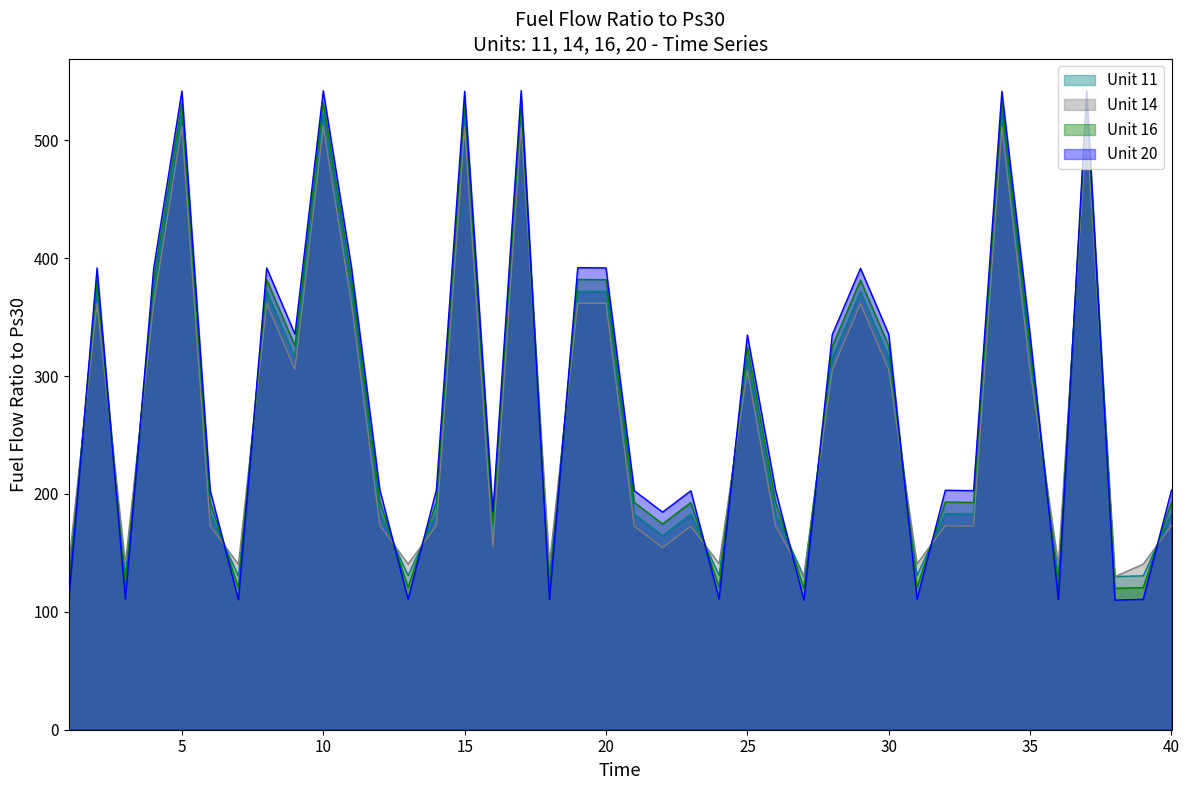

The Unit 14 series shows 83.3 at 40. True or false?

False